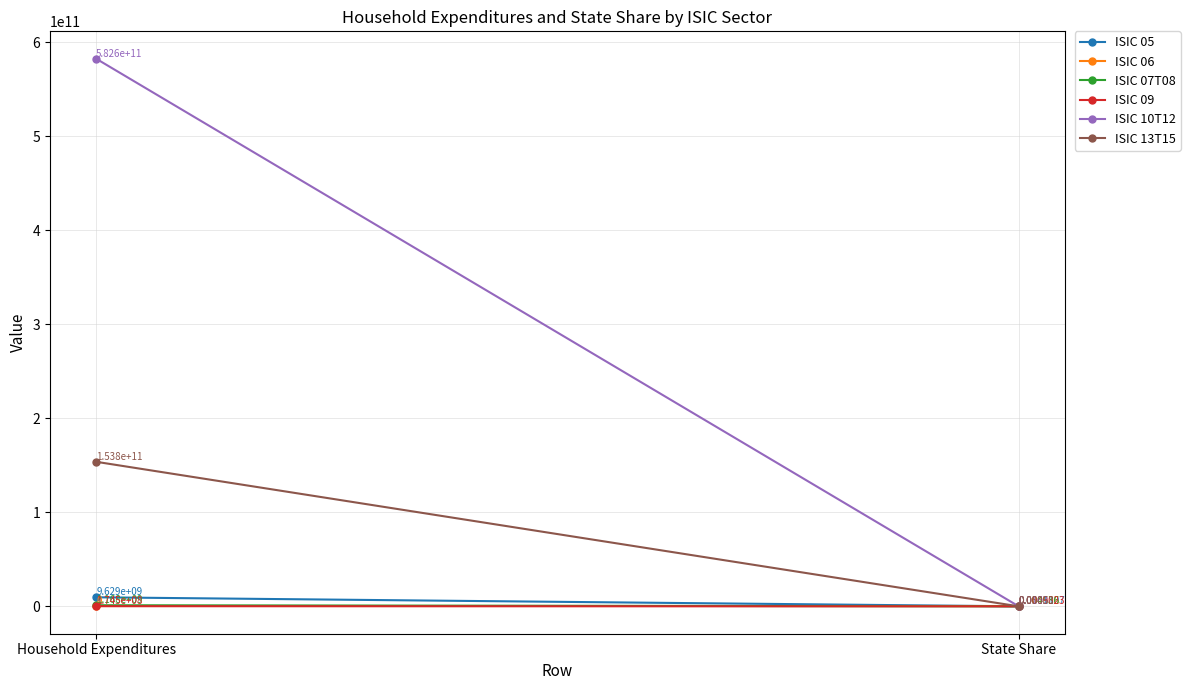

Reading right to left, extract all data points from this chart.

ISIC 05: State Share=0.0	Household Expenditures=9628791687.5
ISIC 06: State Share=0.0	Household Expenditures=0.0
ISIC 07T08: State Share=0.0	Household Expenditures=1167939370.6
ISIC 09: State Share=0.0	Household Expenditures=174459551.0
ISIC 10T12: State Share=0.0	Household Expenditures=582606653457.8
ISIC 13T15: State Share=0.1	Household Expenditures=153776455827.2